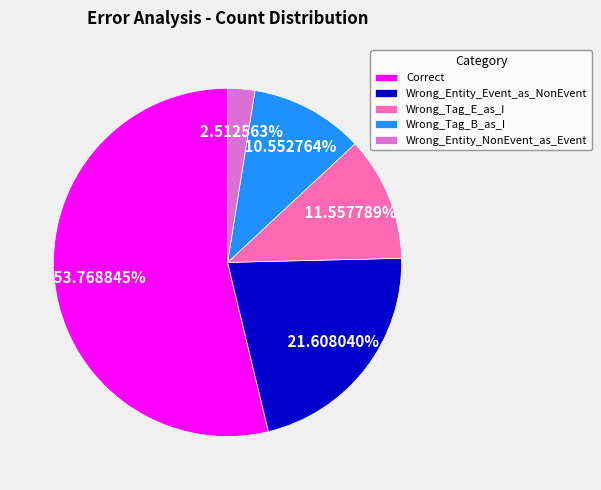

To the nearest percent, what is the difference between the largest and smallest slice percentages?

51%